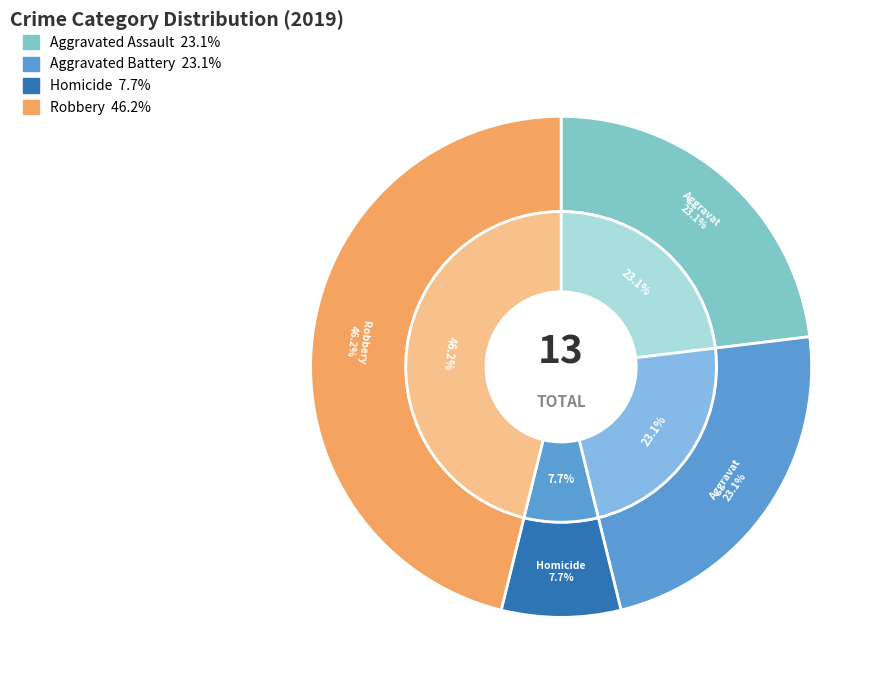

Combined, do Criminal Sexual Assault and Aggravated Battery account for over 50%?

No